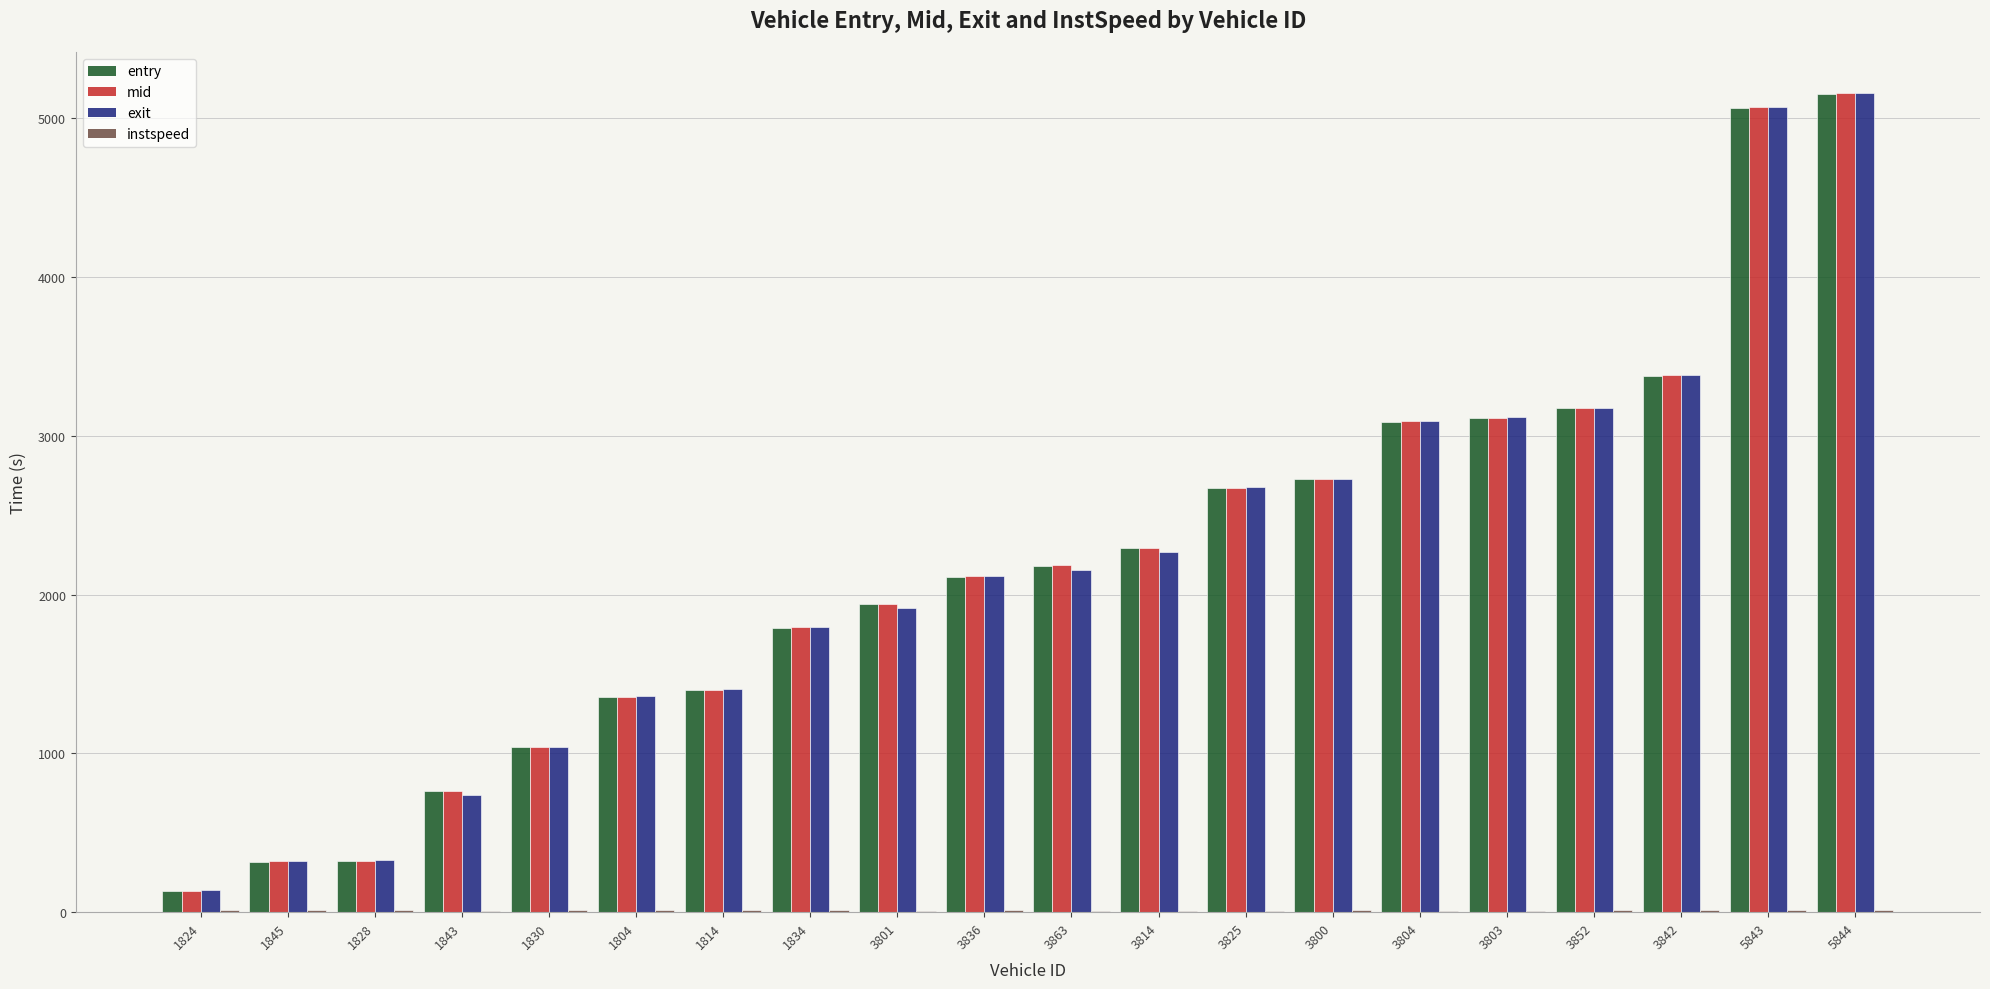

Between 1824 and 3814, which series saw the biggest shift?

mid